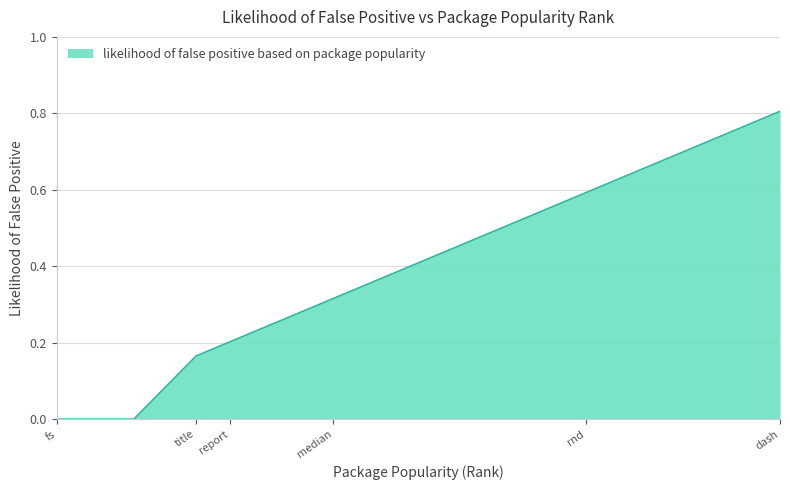

What is the greatest value displayed?

0.8